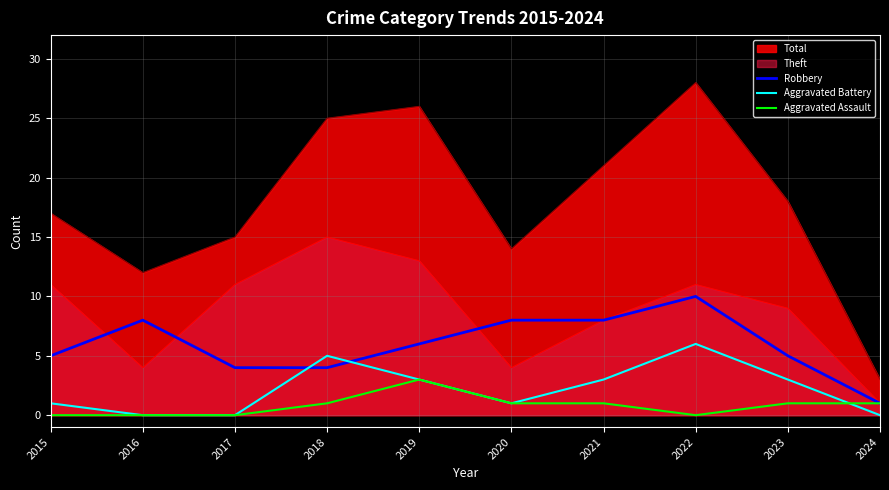

Which series has the widest spread of values?

Total